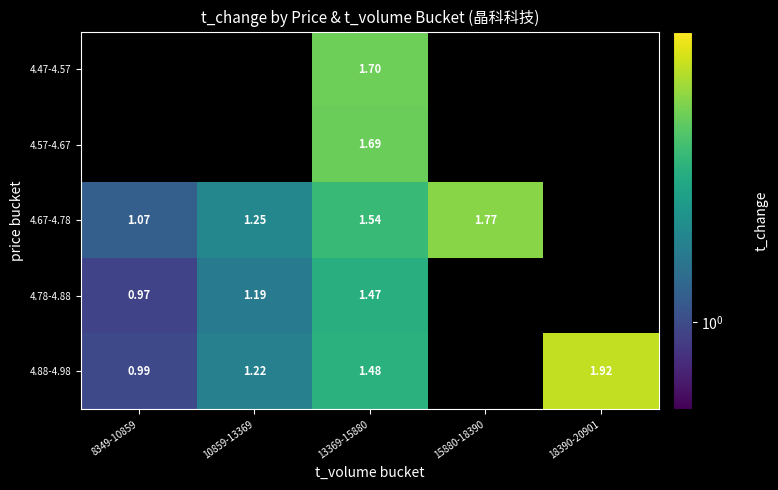

What is the difference between the highest and lowest values at 13369-15880?

0.2